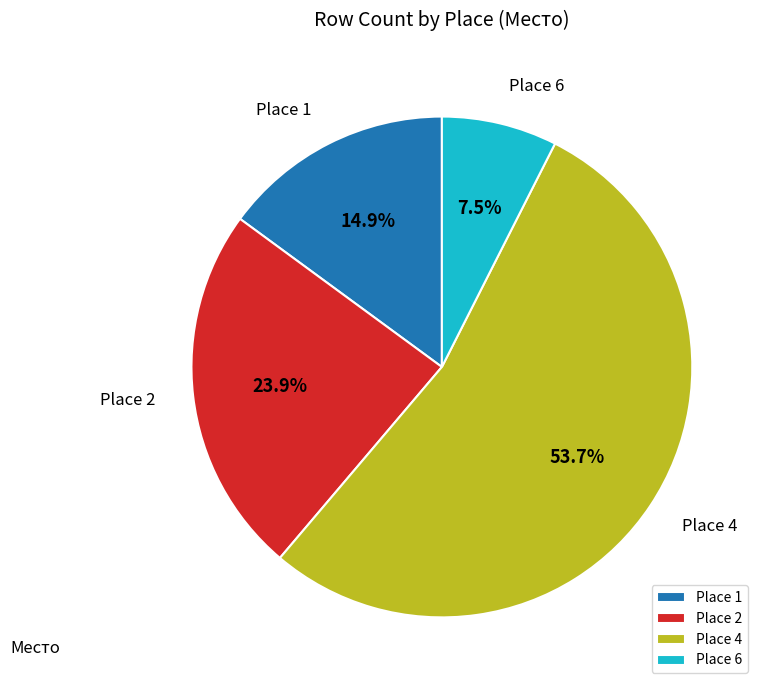

Rank the categories by value from lowest to highest.

Place 6, Place 1, Place 2, Place 4